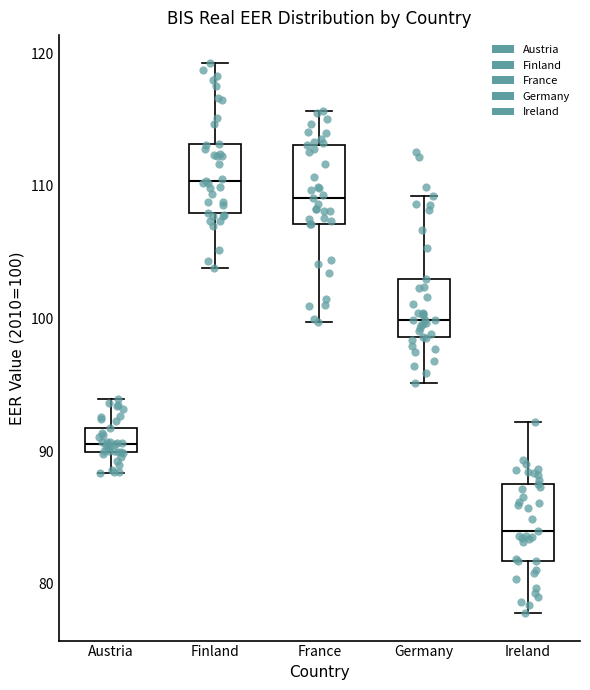

Reading left to right, transcribe this box plot: for each box, give where its median line is, the range the box spans, and where its two whiskers end, as read against the y-axis. The values are not printed on the chart, so give them approximately, as read against the axis.

Austria: median 91, box 90 to 92, whiskers 88 to 94
Finland: median 110, box 108 to 113, whiskers 104 to 119
France: median 109, box 107 to 113, whiskers 100 to 116
Germany: median 100, box 99 to 103, whiskers 95 to 109
Ireland: median 84, box 82 to 88, whiskers 78 to 92